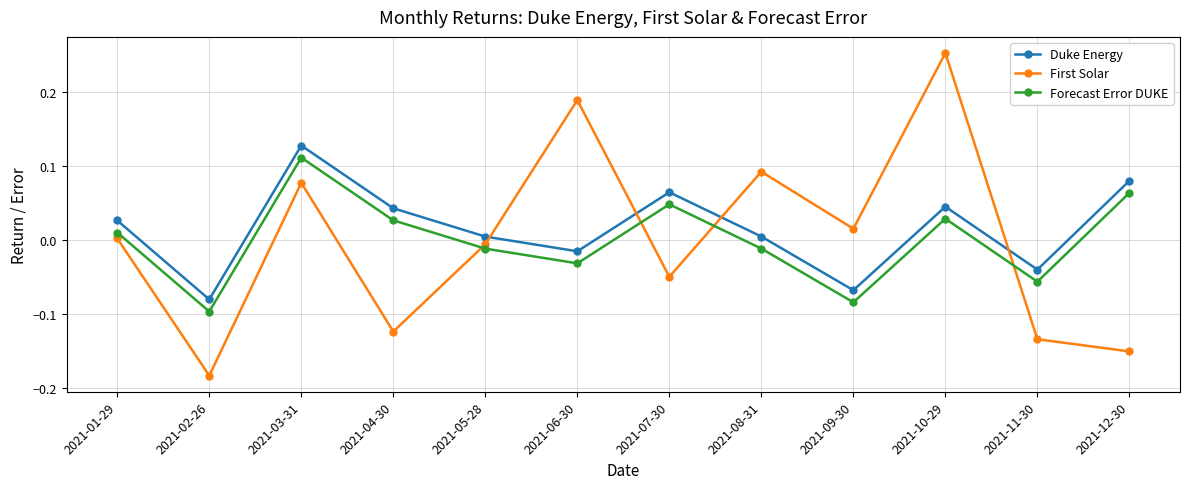

True or false: Forecast Error DUKE has a value of 0.0 at 2021-04-30.

True